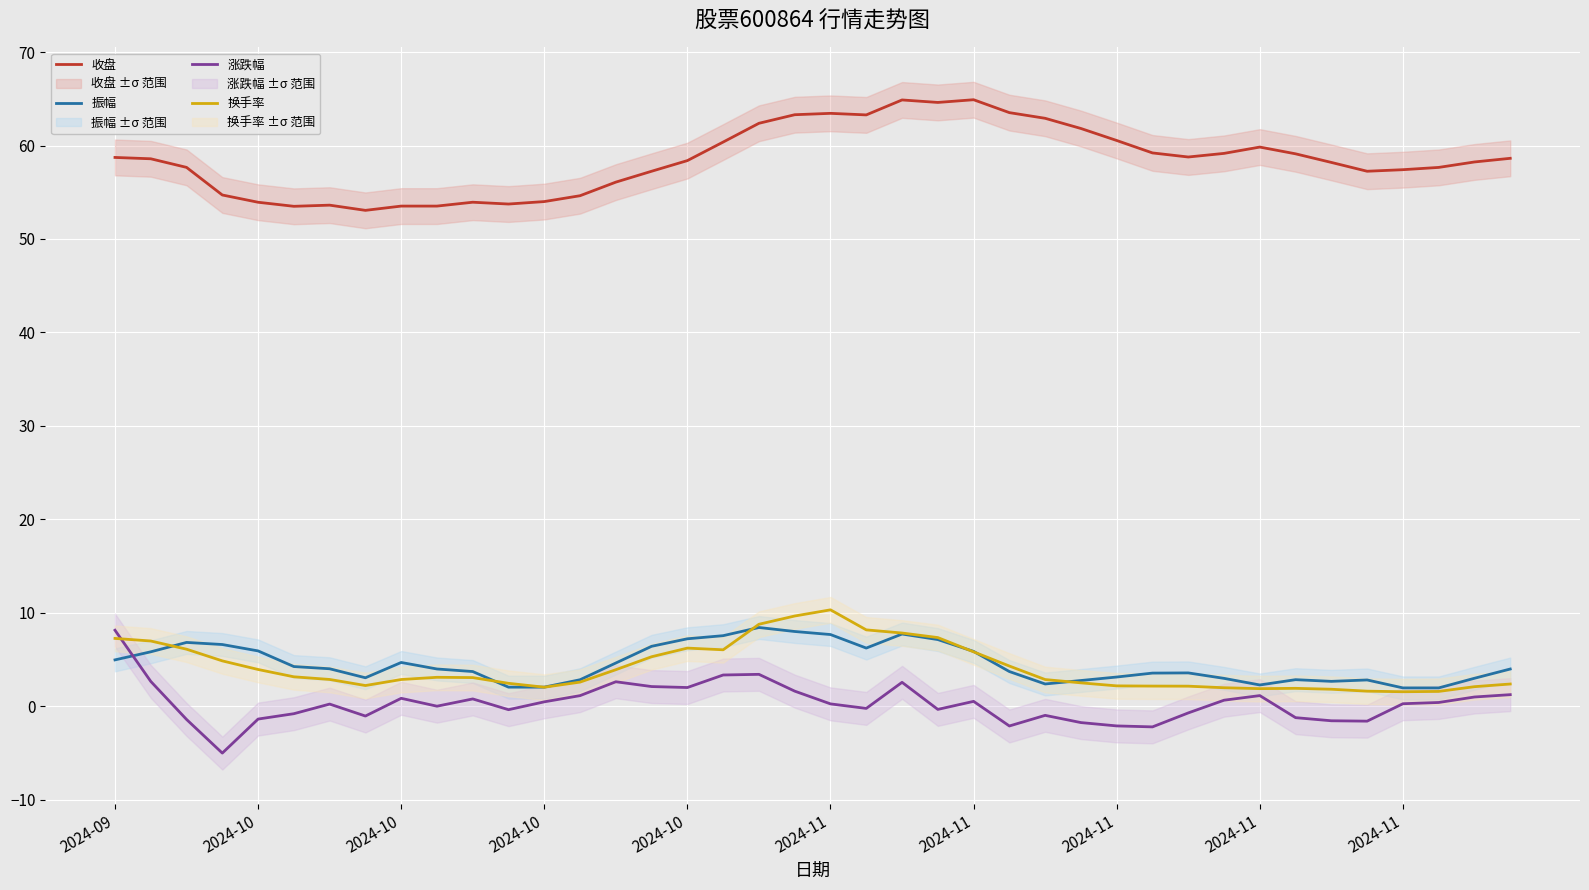

Where is the first local maximum for 振幅?

2024-10